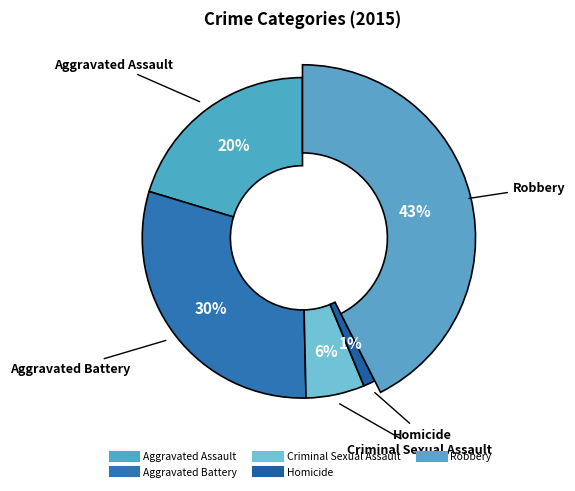

How many segments does this pie chart have?

5